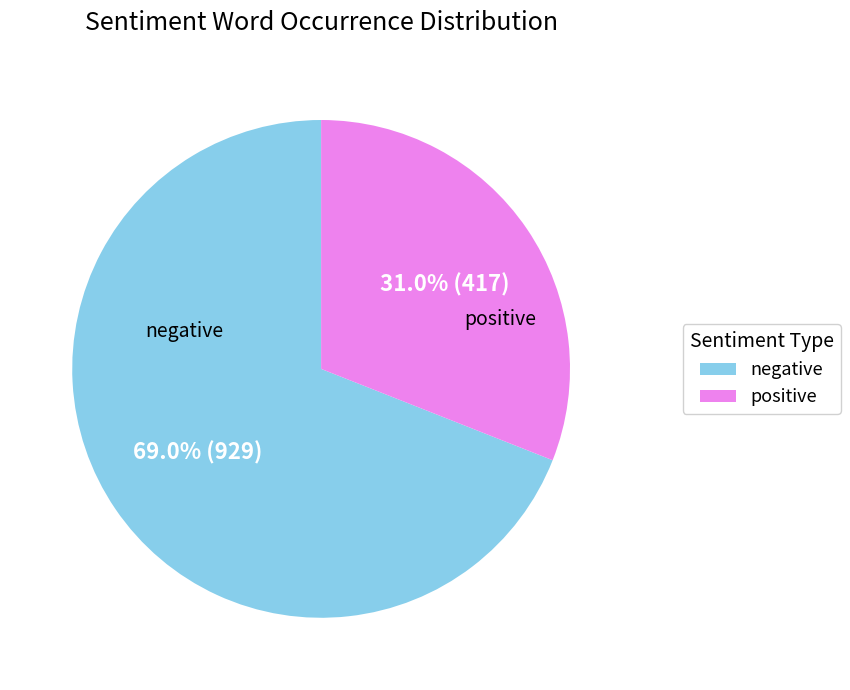

Which category accounts for the majority?

negative